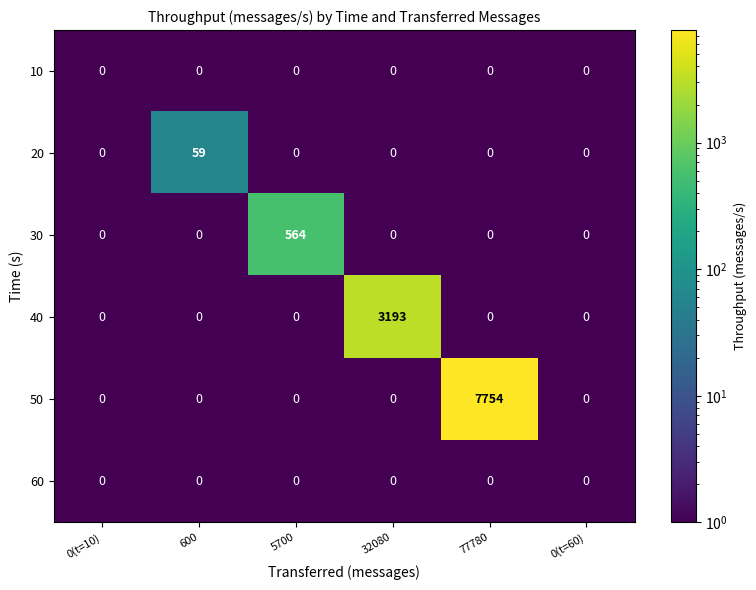

Which category has the highest value in the 20 series?

600